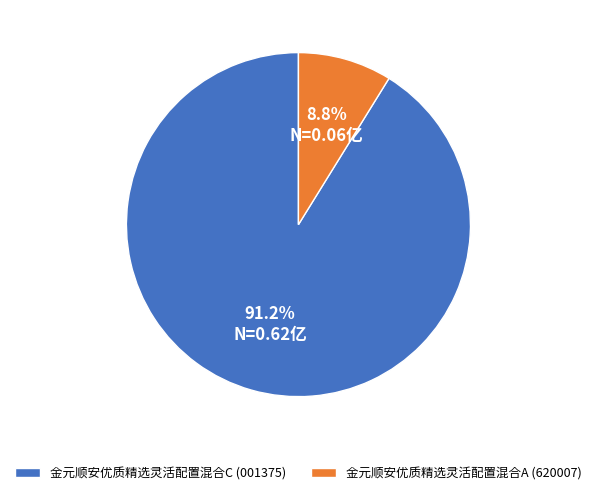

Is there any slice that represents more than half of the pie?

Yes